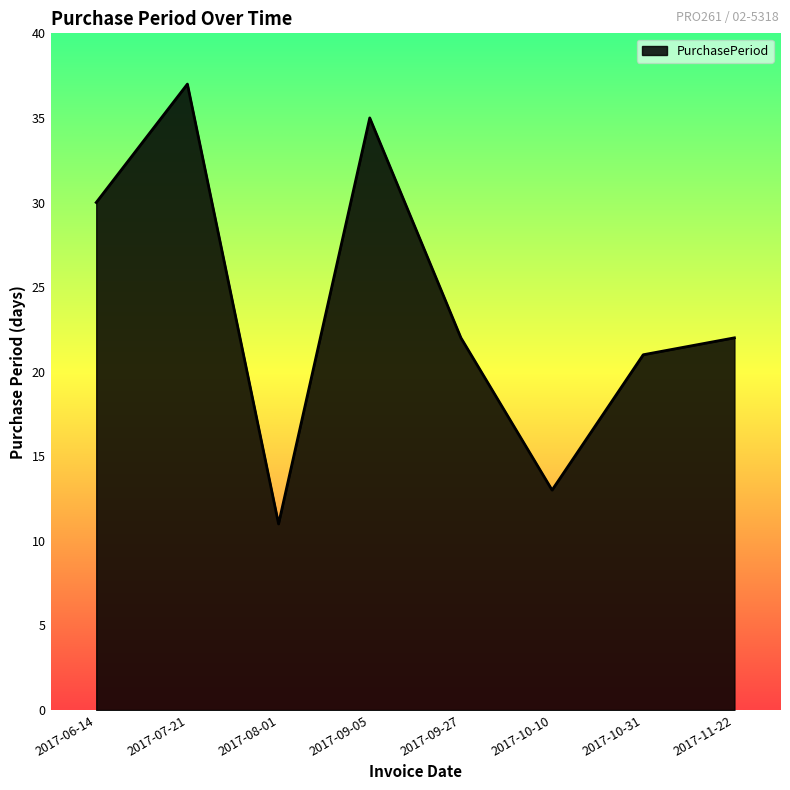

Which category has the highest value across all series?

2017-07-21